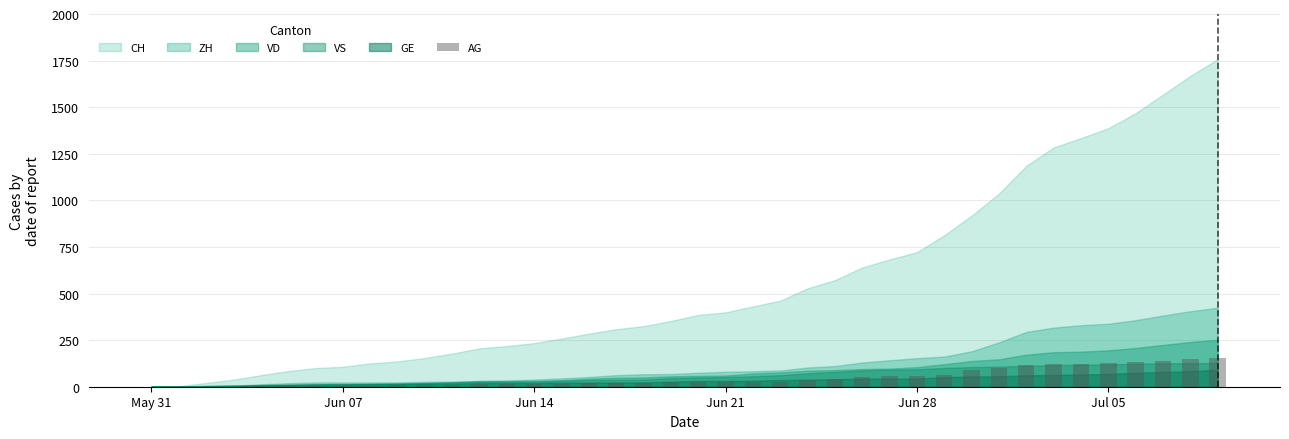

What is the maximum value shown in the chart?

153